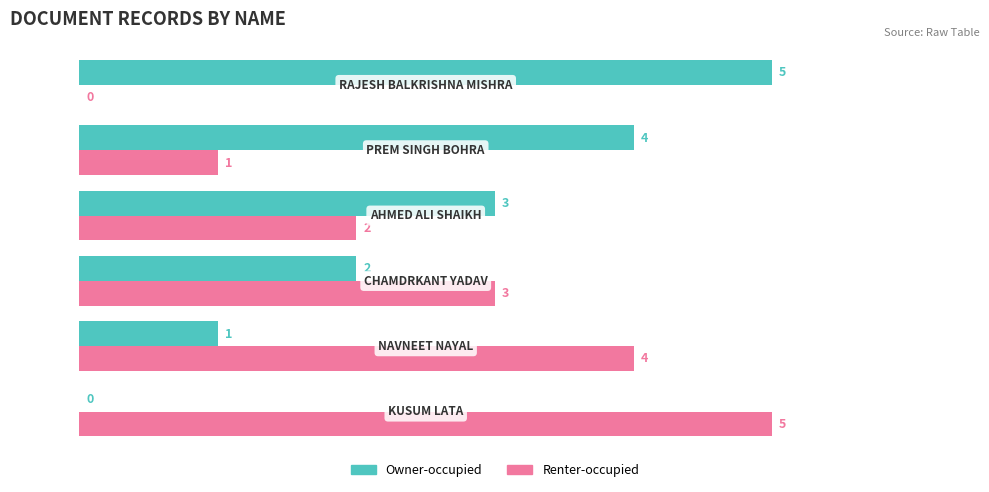

What is the maximum value for Renter-occupied?

5